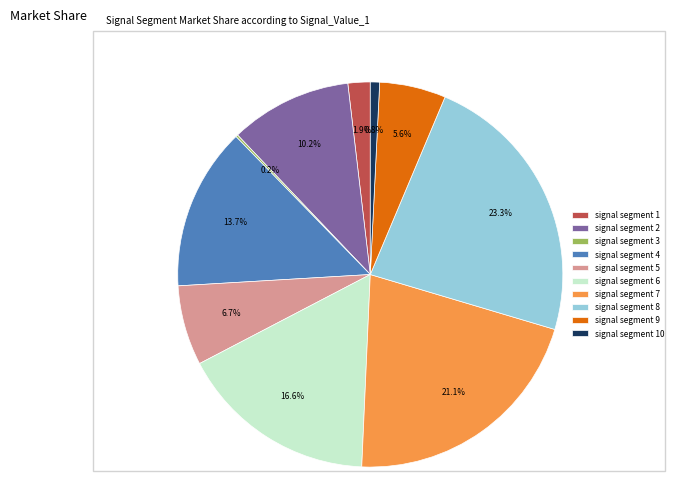

What percentage is the signal segment 9 slice, to the nearest percent?

6%